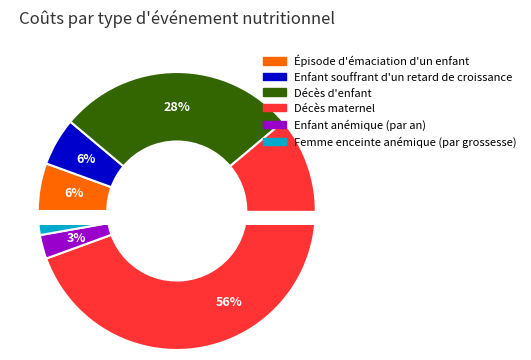

To the nearest percent, what is the difference between the Épisode d'émaciation d'un enfant and Décès maternel slice percentages?

50%